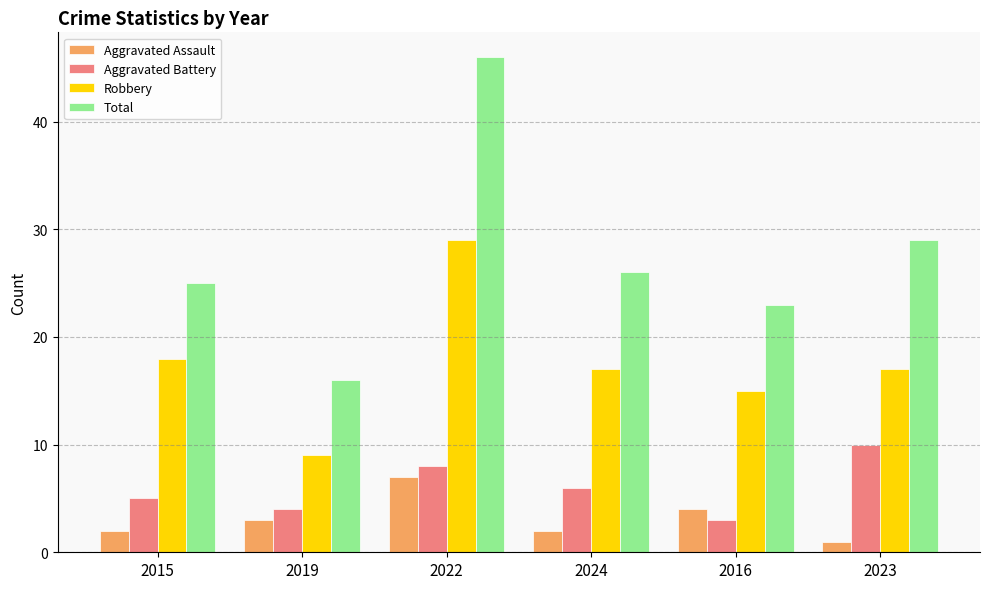

True or false: Aggravated Battery has a value of 13 at 2022.

False